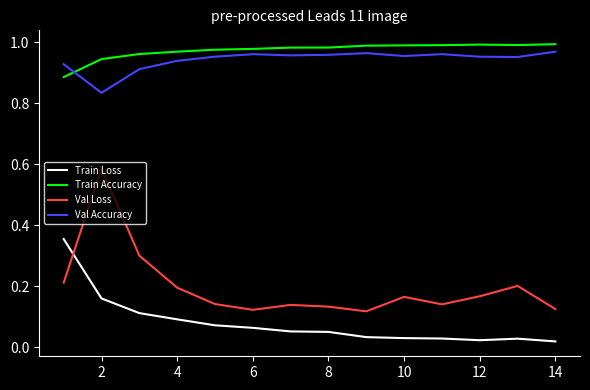

What is the difference between the maximum and minimum values in the Train Loss series?

0.3